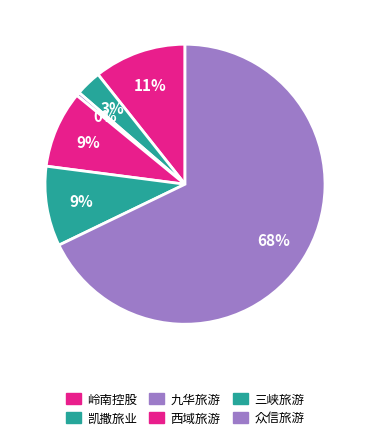

What is the smallest slice in the pie chart?

九华旅游